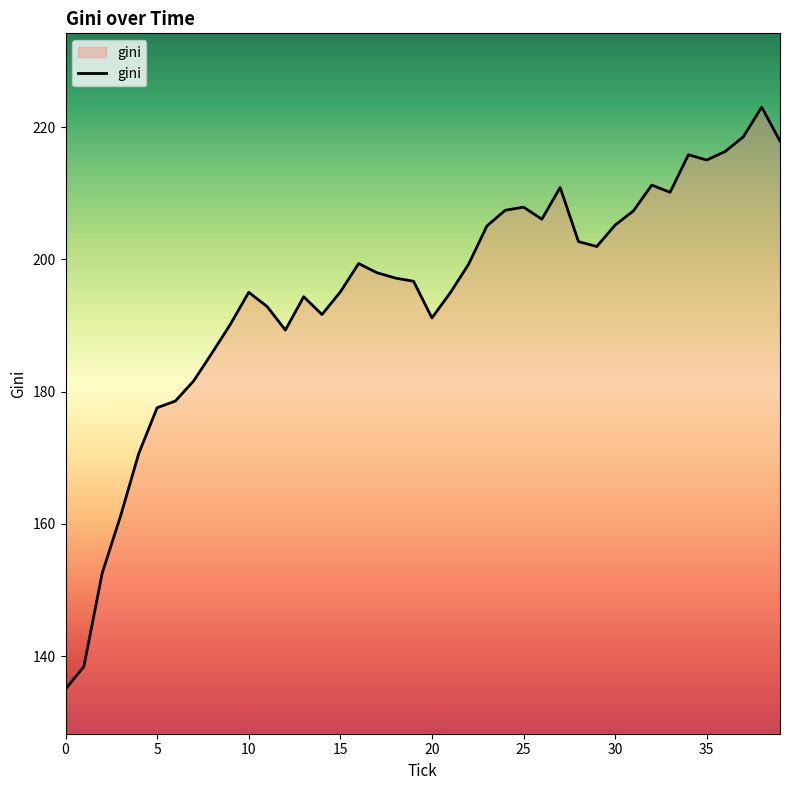

What is the average value?

194.7